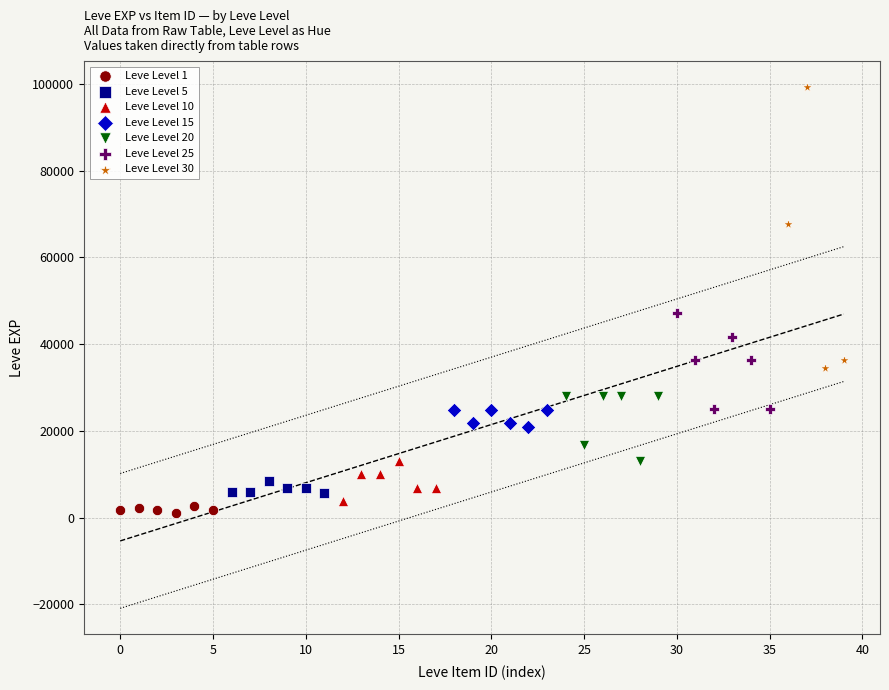

Which series reaches the maximum Y coordinate?

Leve Level 30